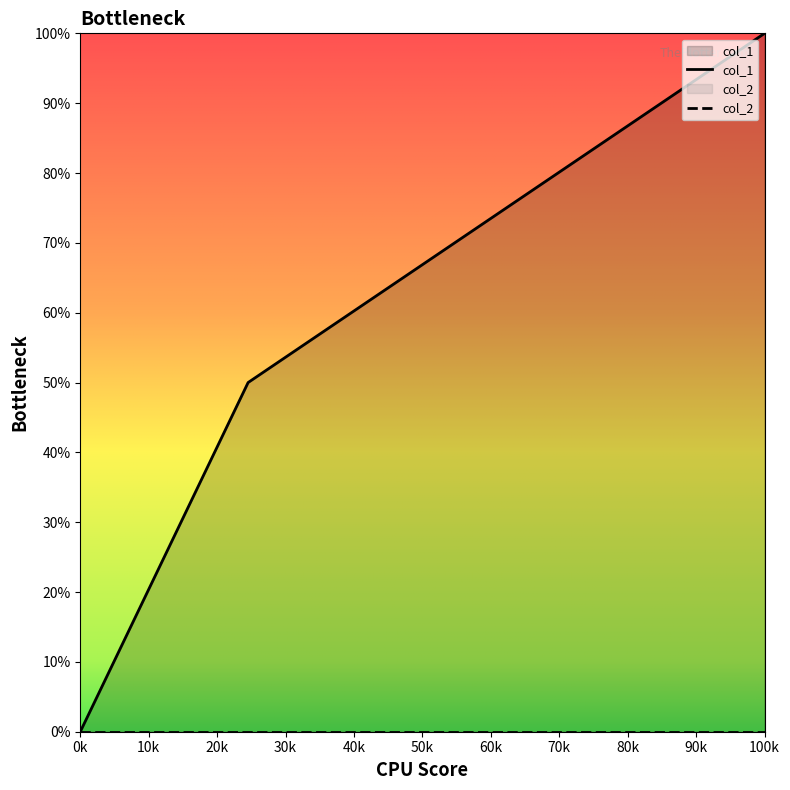

What is the maximum value shown in the chart?

100